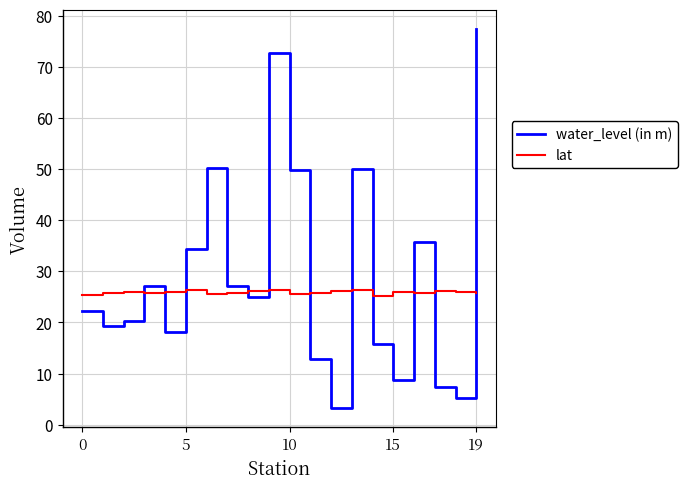

In lat, how many points are lower than both neighbors (excluding endpoints)?

5